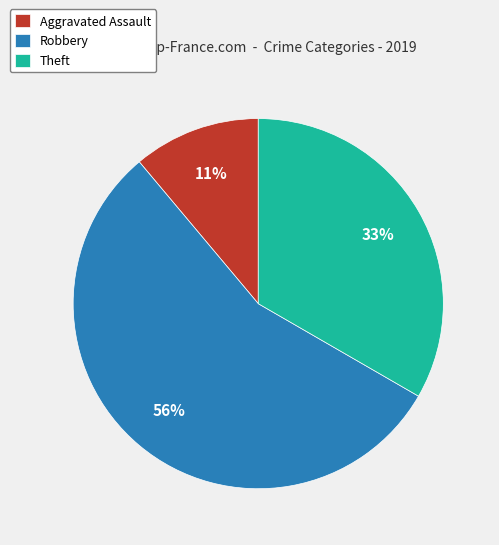

Between Theft and Aggravated Assault, which is larger?

Theft